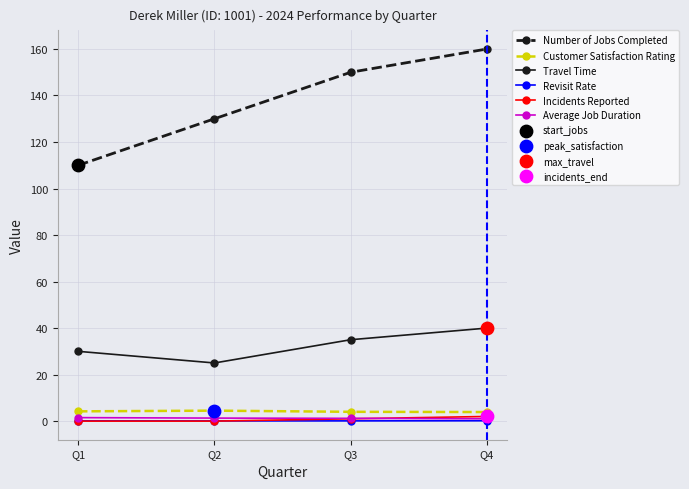

Which series has the widest spread of values?

Number of Jobs Completed